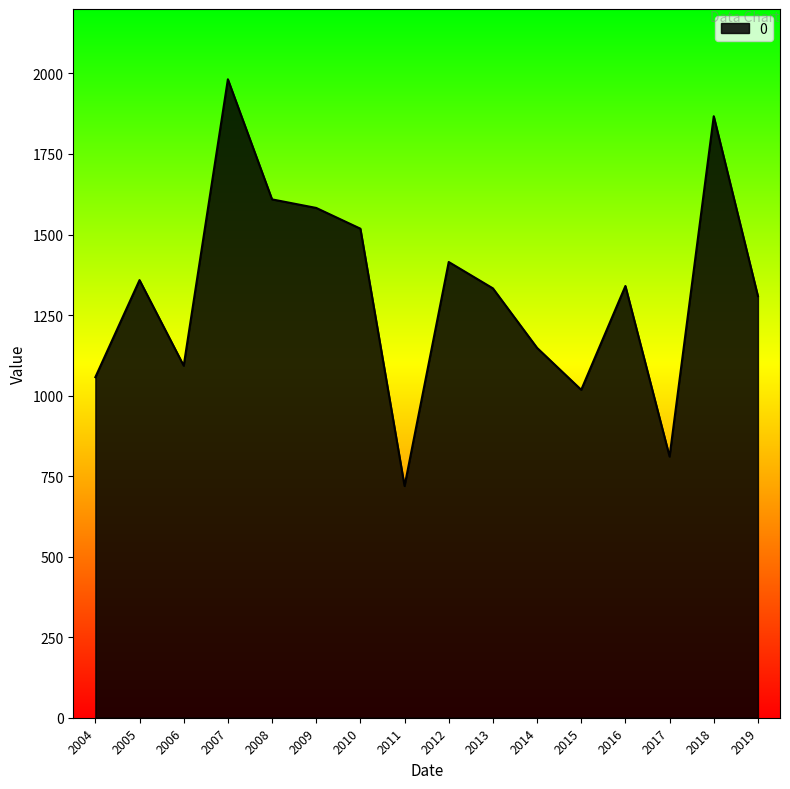

What is the change in value from 2010 to 2011?

-798.9